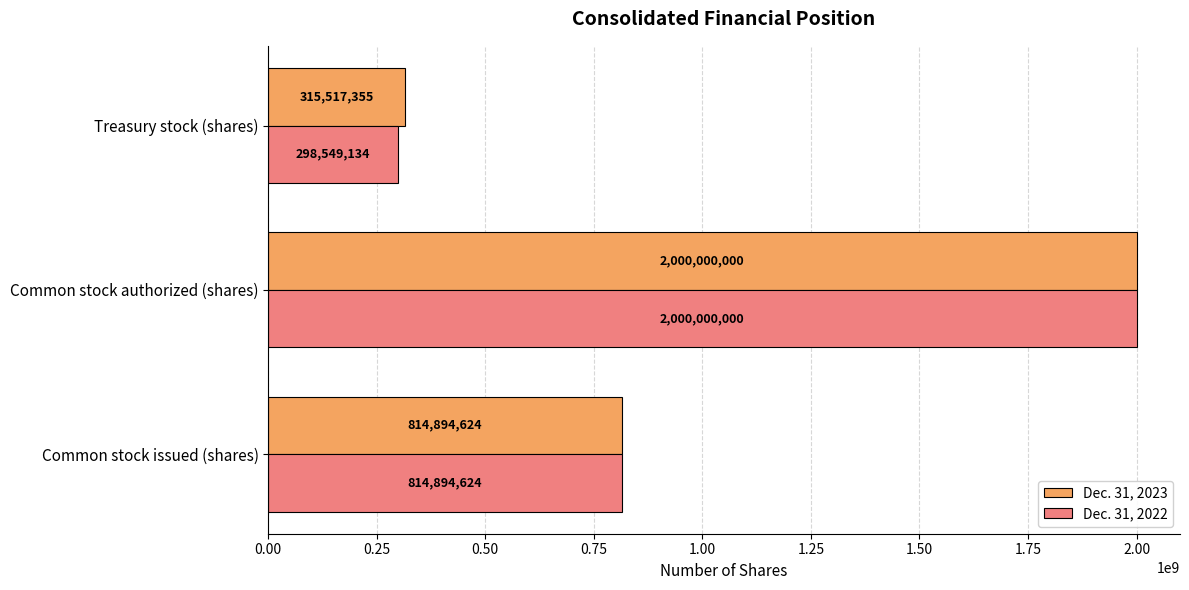

Which series has the widest spread of values?

Dec. 31, 2022